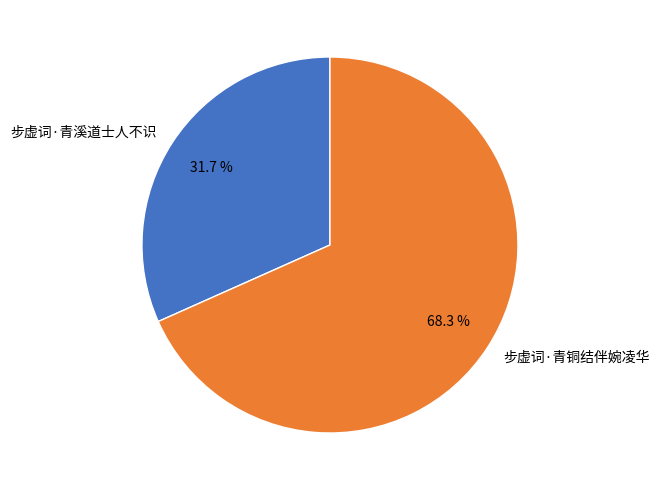

What percentage do 步虚词·青溪道士人不识 and 步虚词·青铜结伴婉凌华 together represent?

100.0%